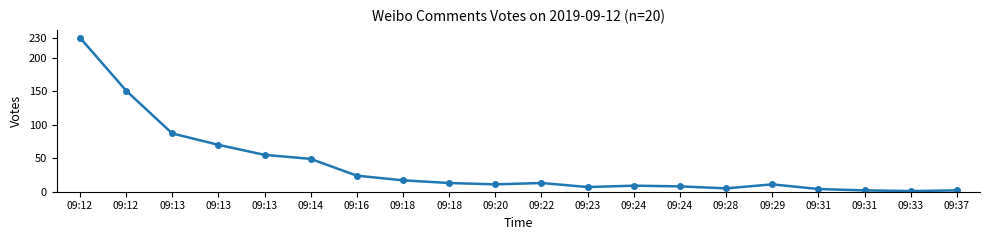

Is this an area chart (filled region under the line)?

No